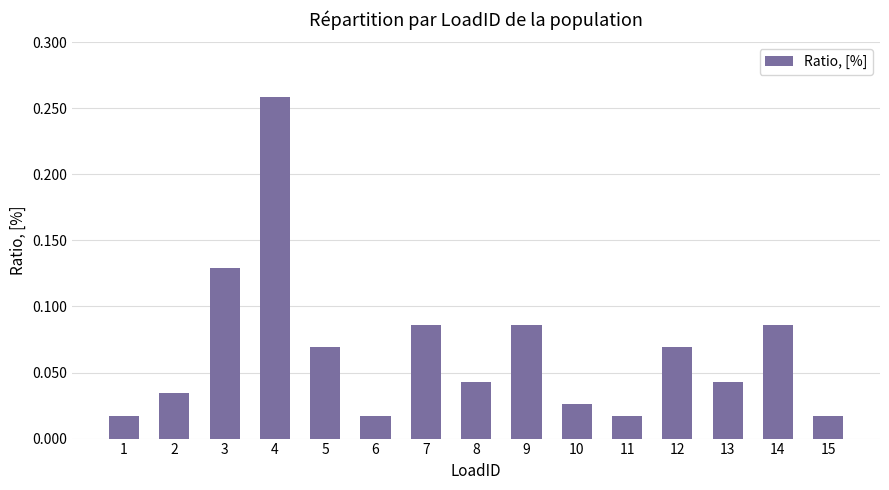

Between 13 and 3, which is larger?

3